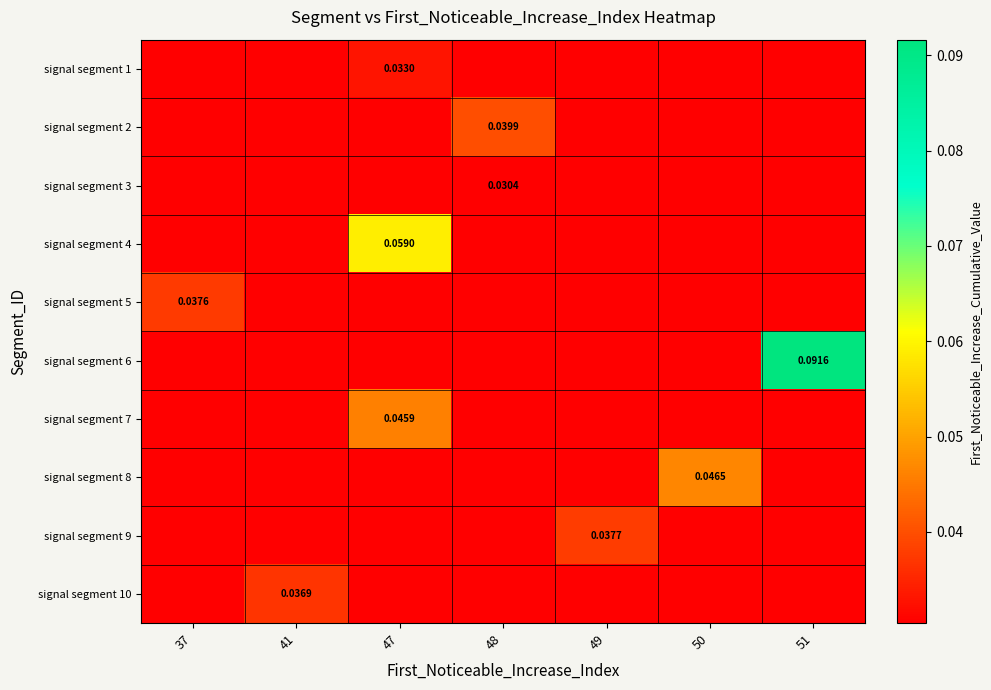

What is the spread (max minus min) of values at 51?

0.1